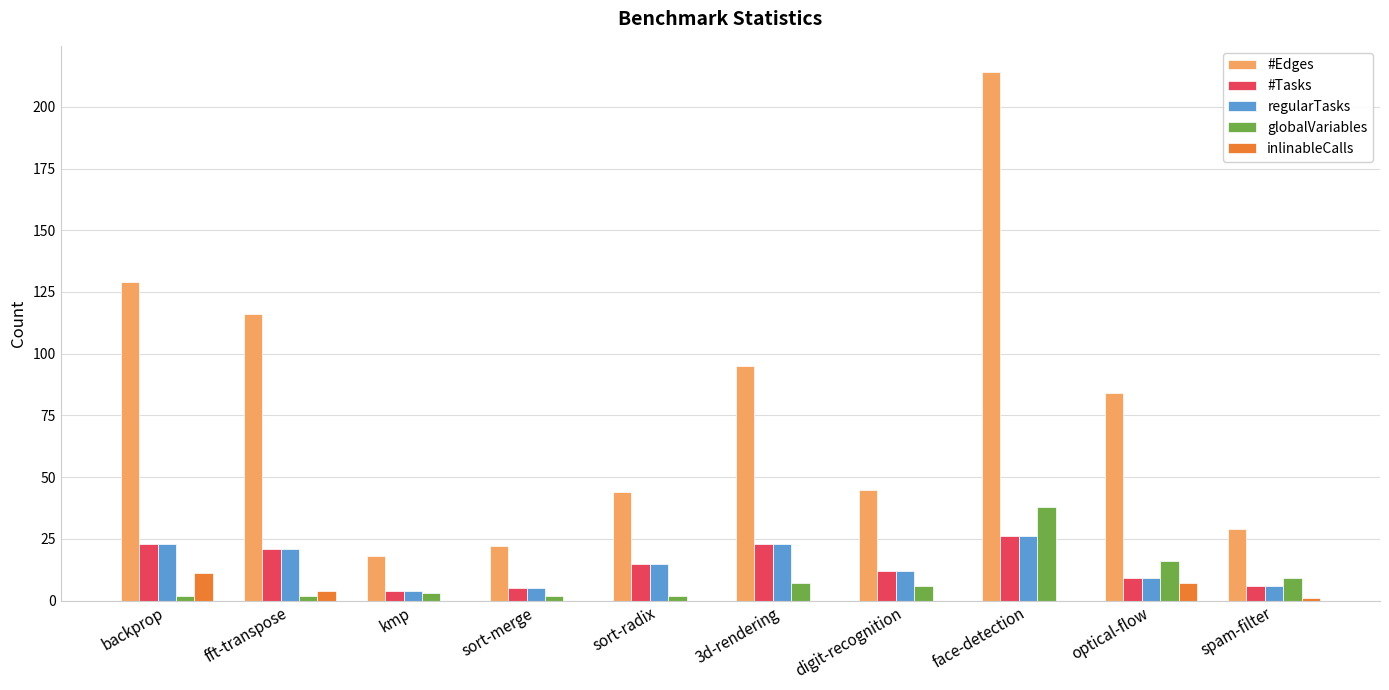

How many distinct data groups are displayed?

5